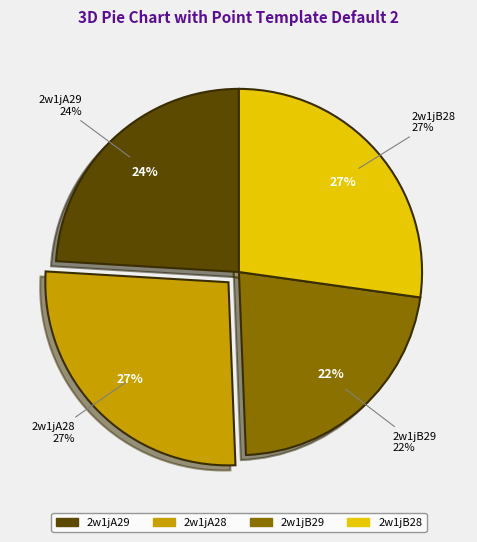

To the nearest percent, what is the difference between the largest and smallest slice percentages?

5%